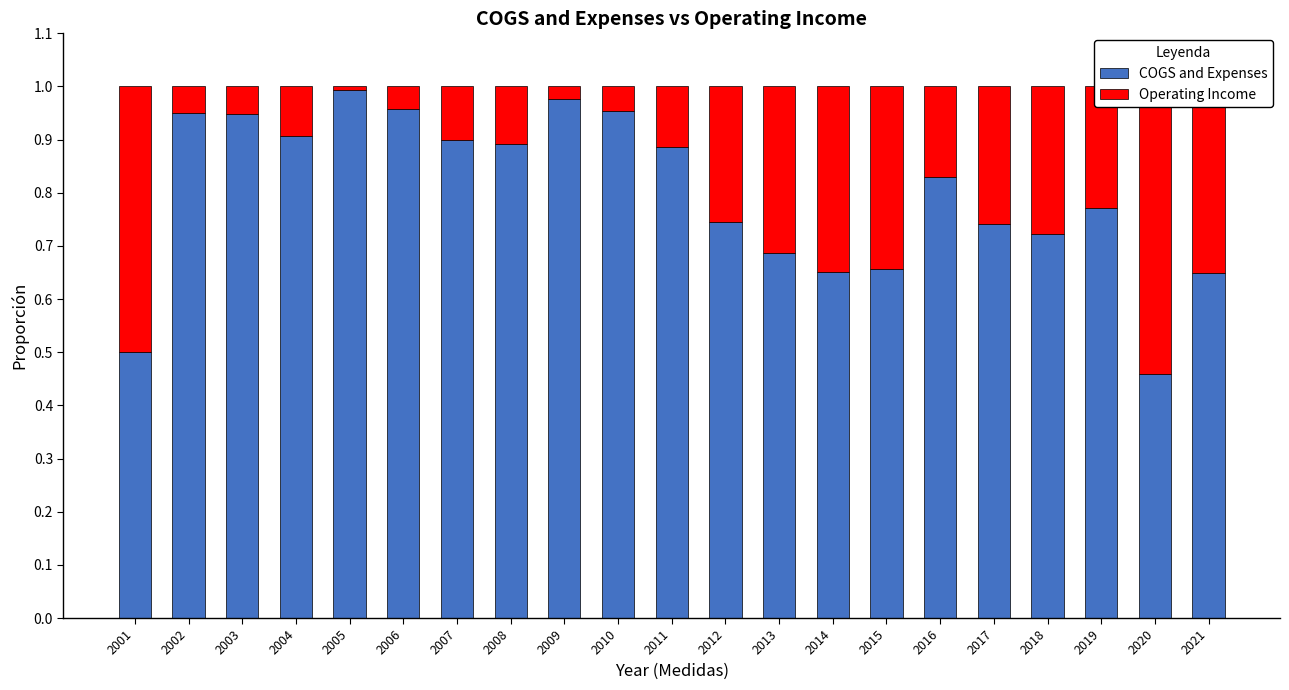

What is the difference between the maximum and minimum values in the Operating Income series?

0.5